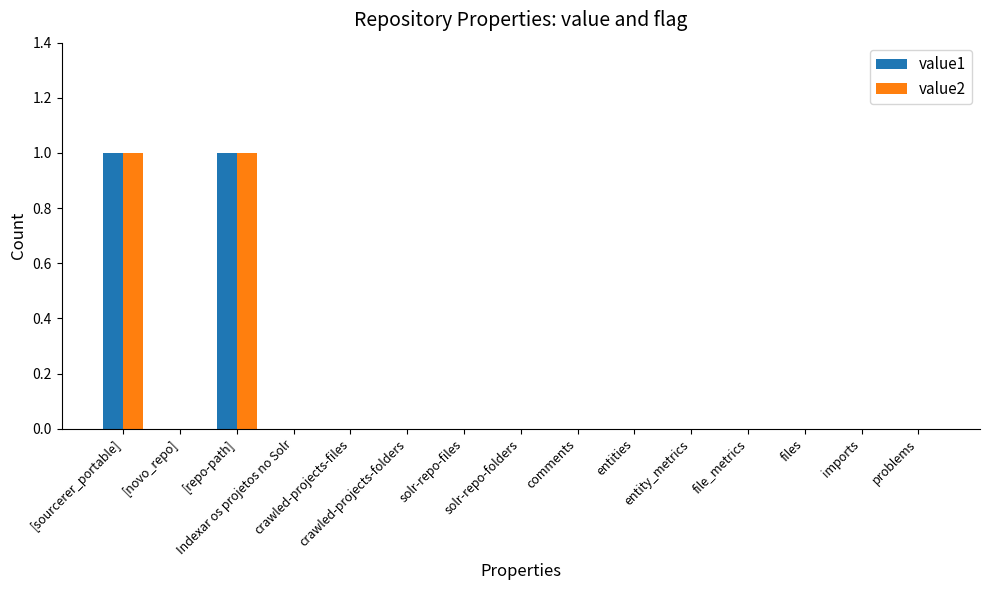

What are all the series names shown in the legend?

value1, value2